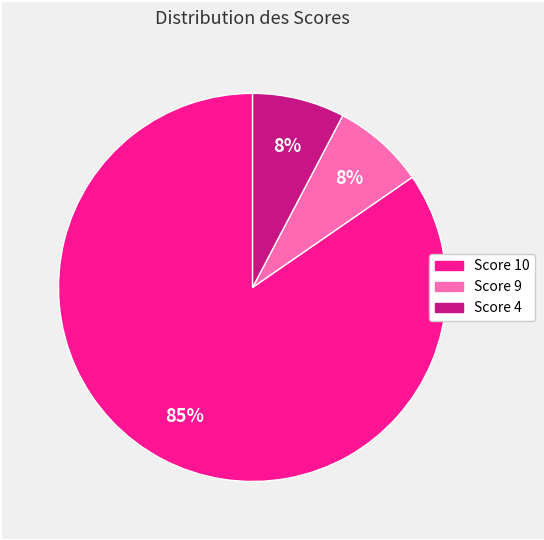

To the nearest percent, what is the average slice percentage?

33%